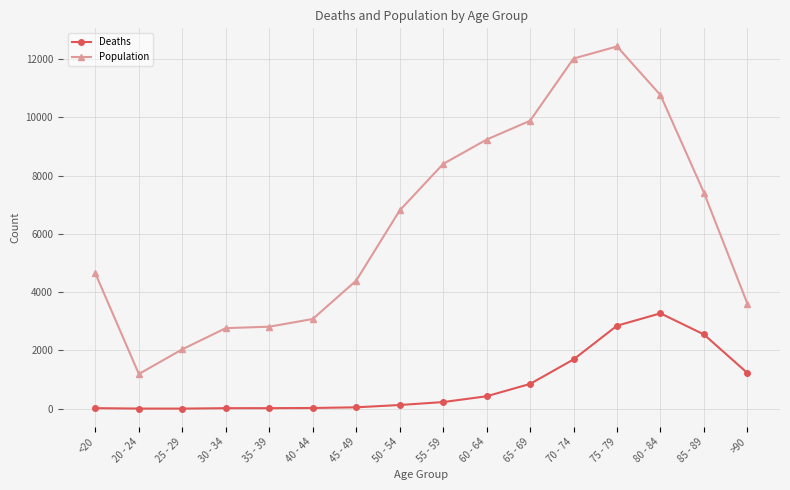

What is the difference between the maximum and second lowest values in the Population series?

10396